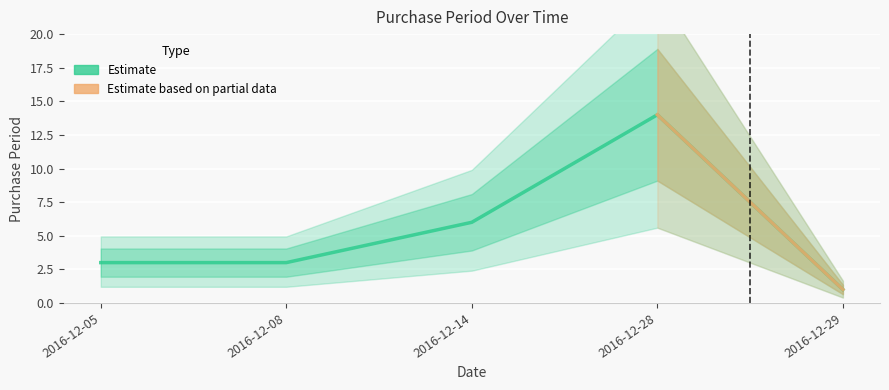

What is the change in value from 2016-12-08 to 2016-12-28?

+11